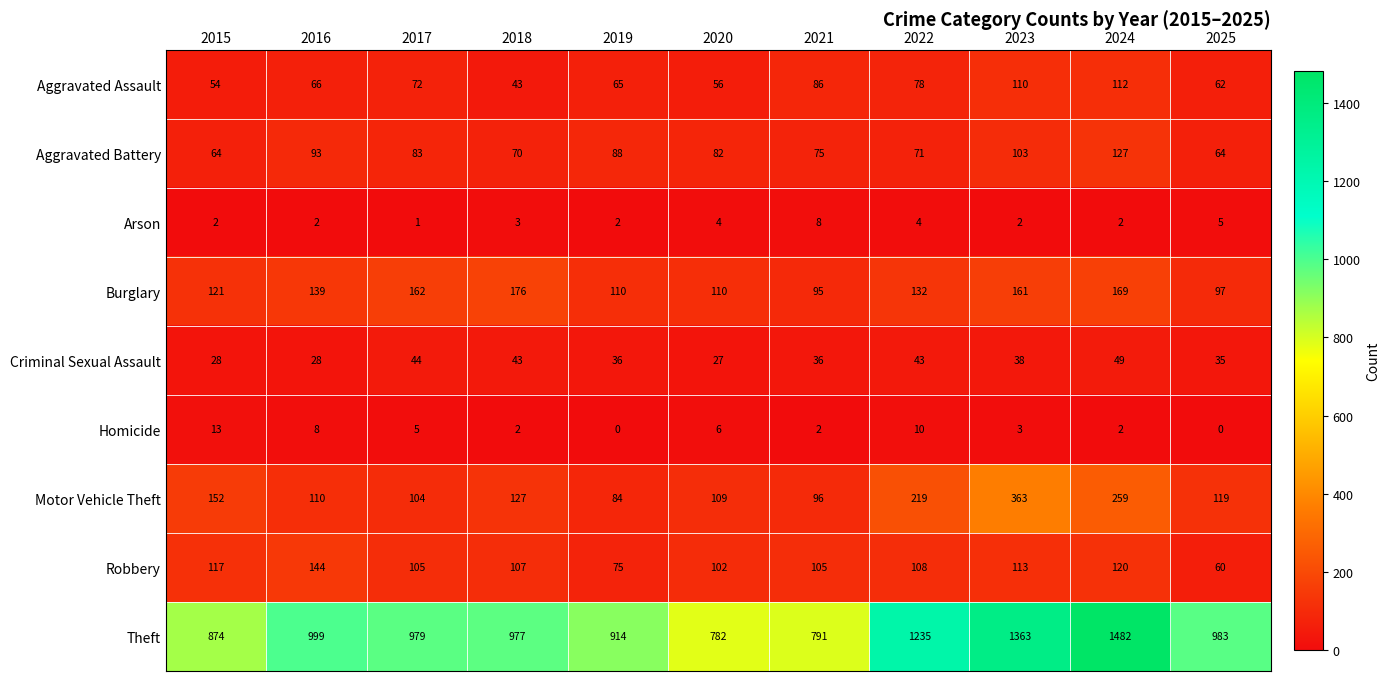

Which label corresponds to the largest value in the chart?

2024